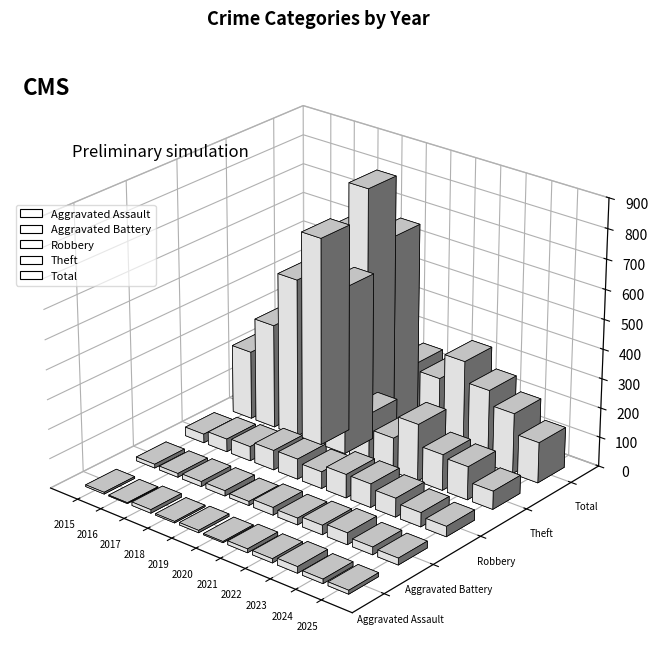

True or false: Aggravated Assault has a value of 22 at 2022.

False